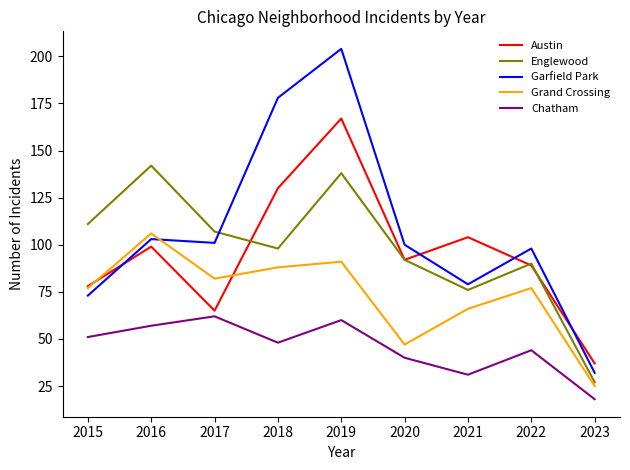

What is the maximum value shown in the chart?

204